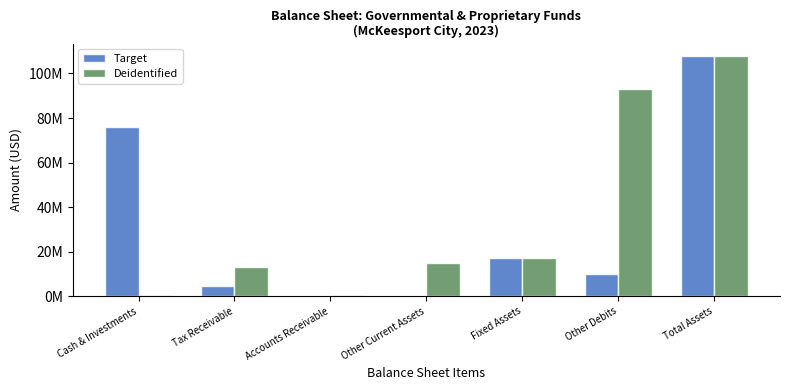

Are the bars grouped side by side (vs. stacked)?

Yes